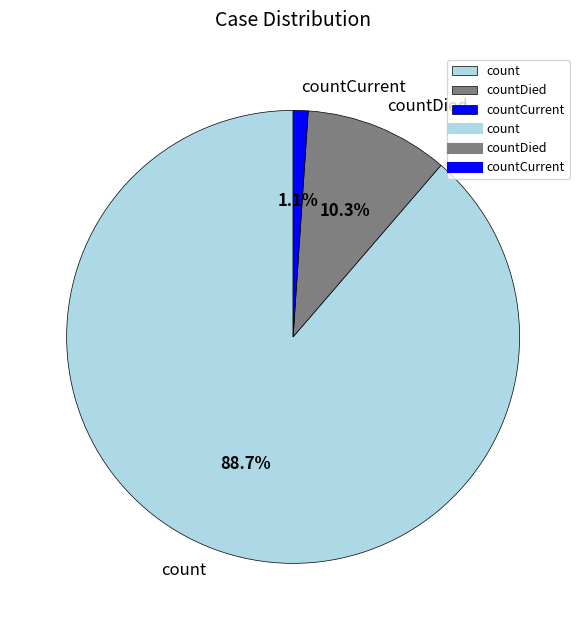

Does countDied represent more than half of the total?

No